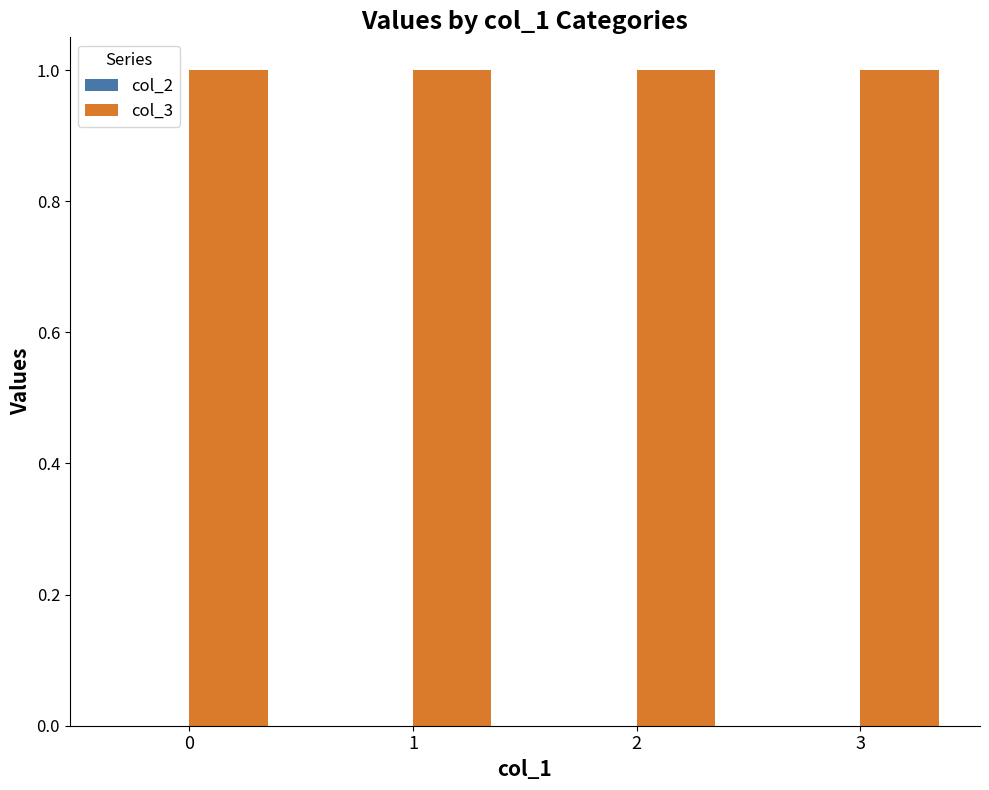

What is the total value across all series at 0?

1